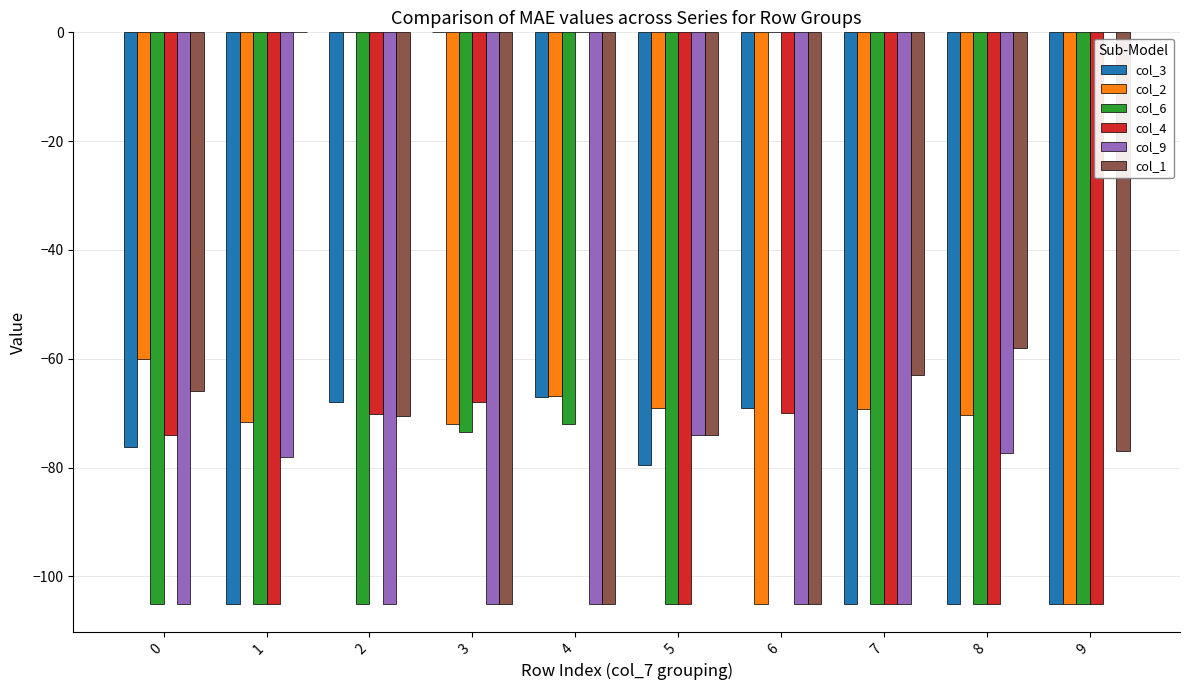

What are all the series names shown in the legend?

col_3, col_2, col_6, col_4, col_9, col_1